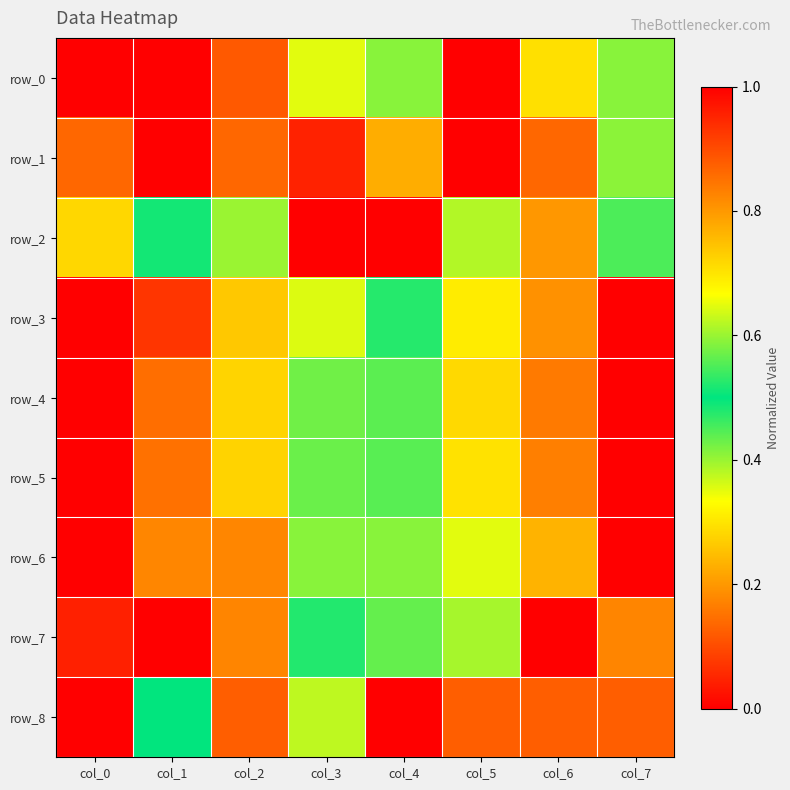

Which series has the largest range (max minus min)?

row_0